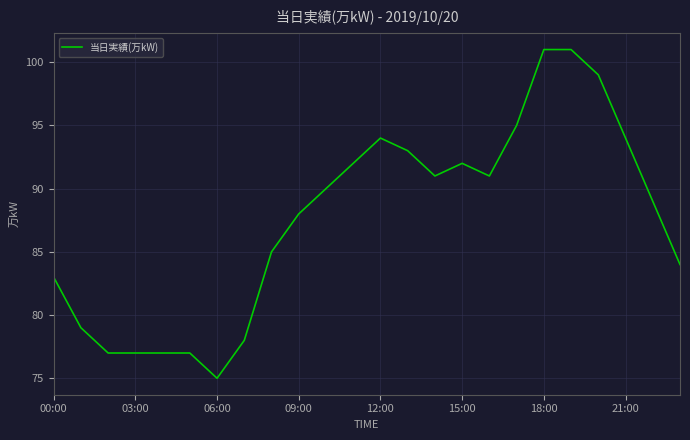

True or false: there are more than 1 points higher than both neighbors.

True